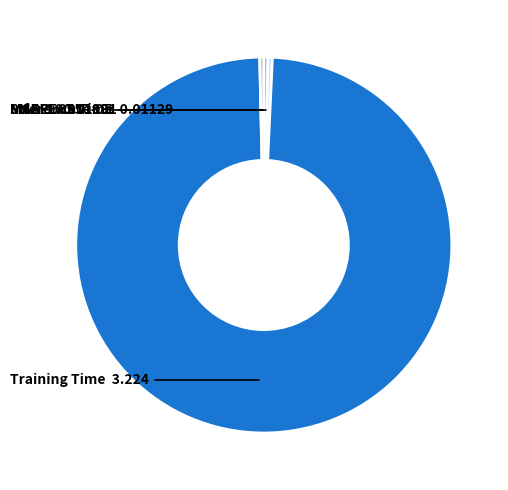

Which slice represents more than half of the pie?

Training Time